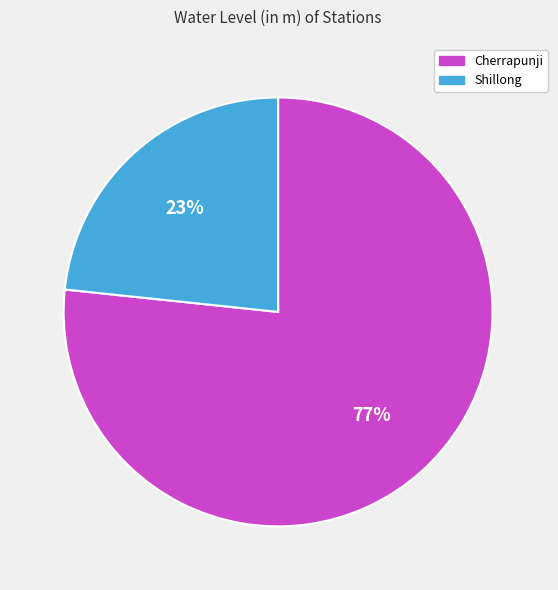

The Cherrapunji slice represents 83% of the pie. True or false?

False